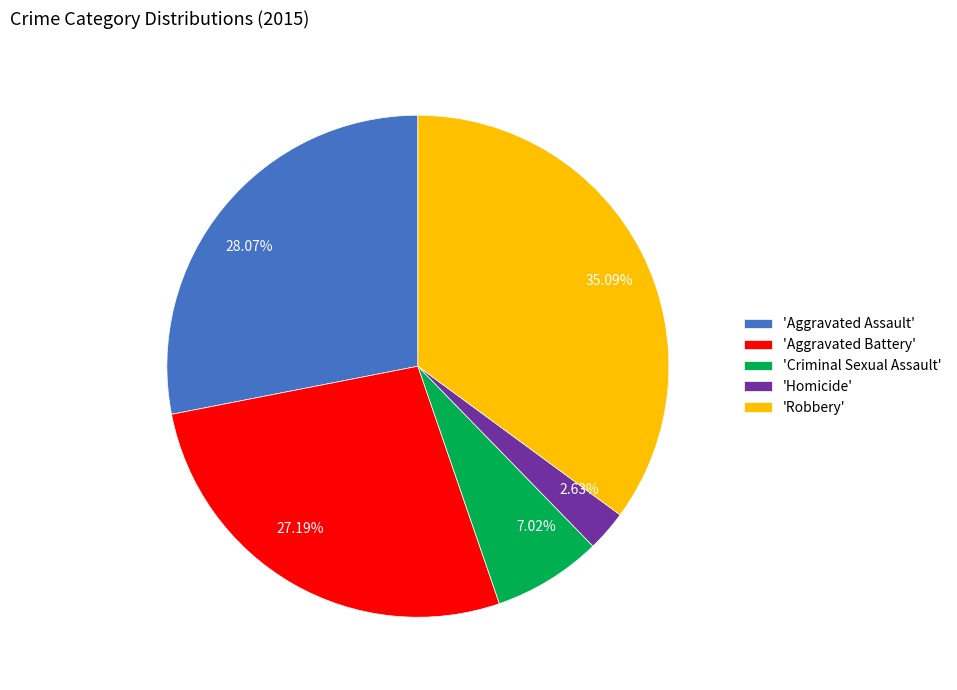

Combined, do 27.19% and 35.09% account for over 50%?

Yes